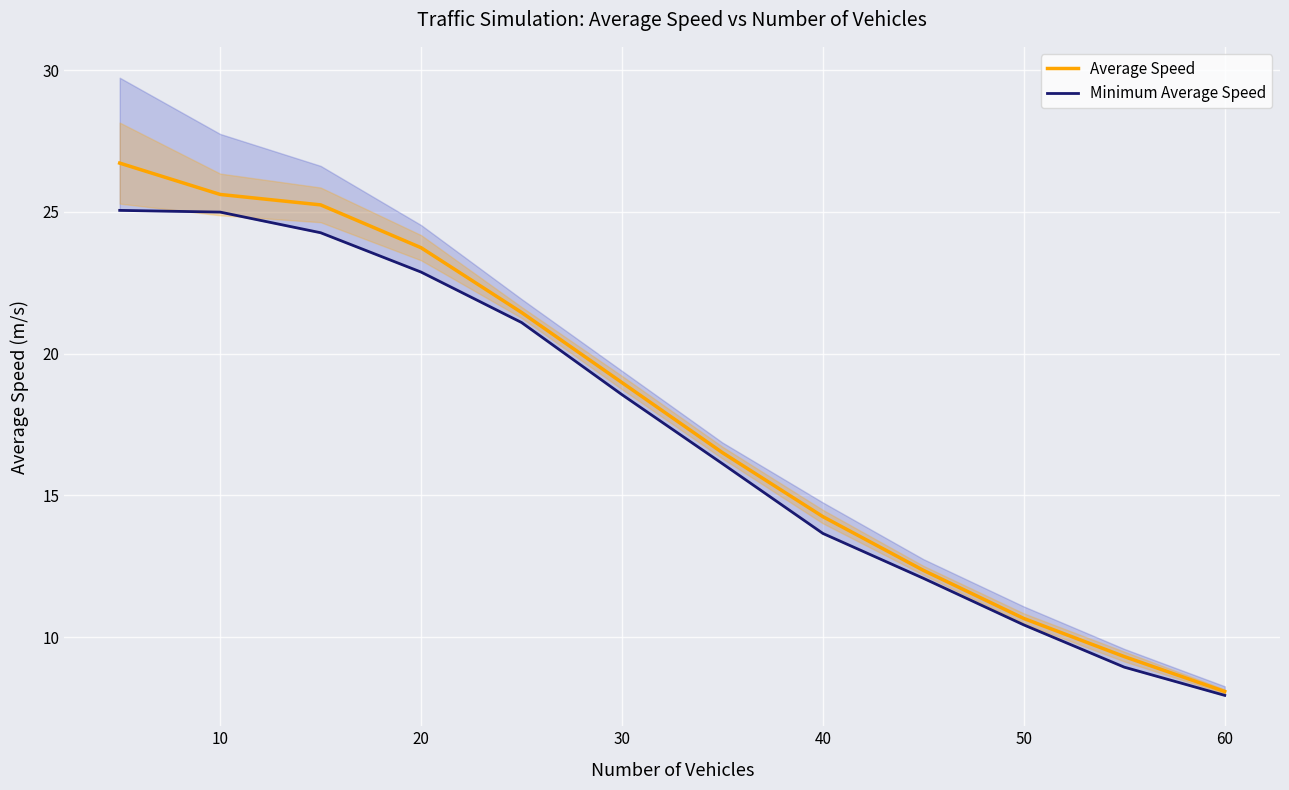

Rank the series by their average value, from highest to lowest.

Average Speed, Minimum Average Speed